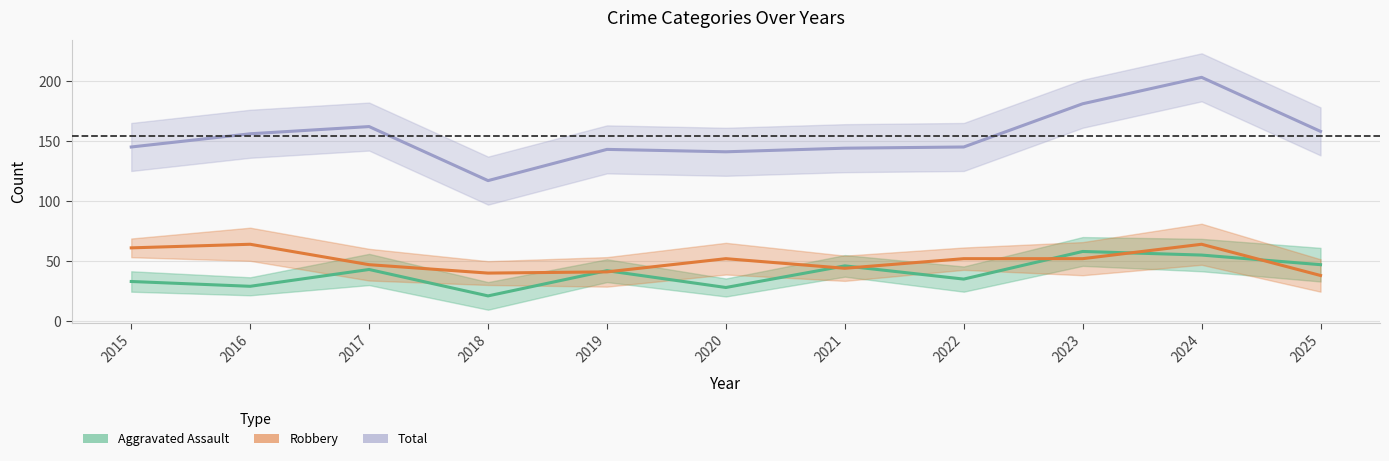

At which category does Robbery reach its first local valley?

2018